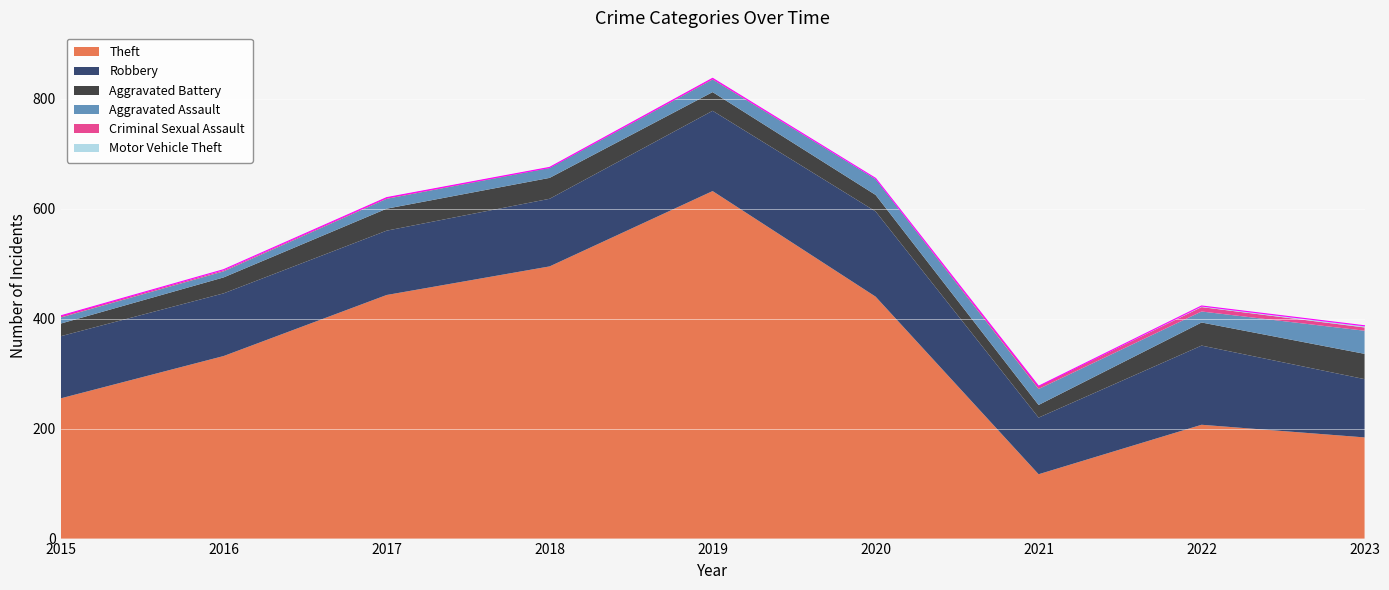

Between 2015 and 2020, which is larger?

2020